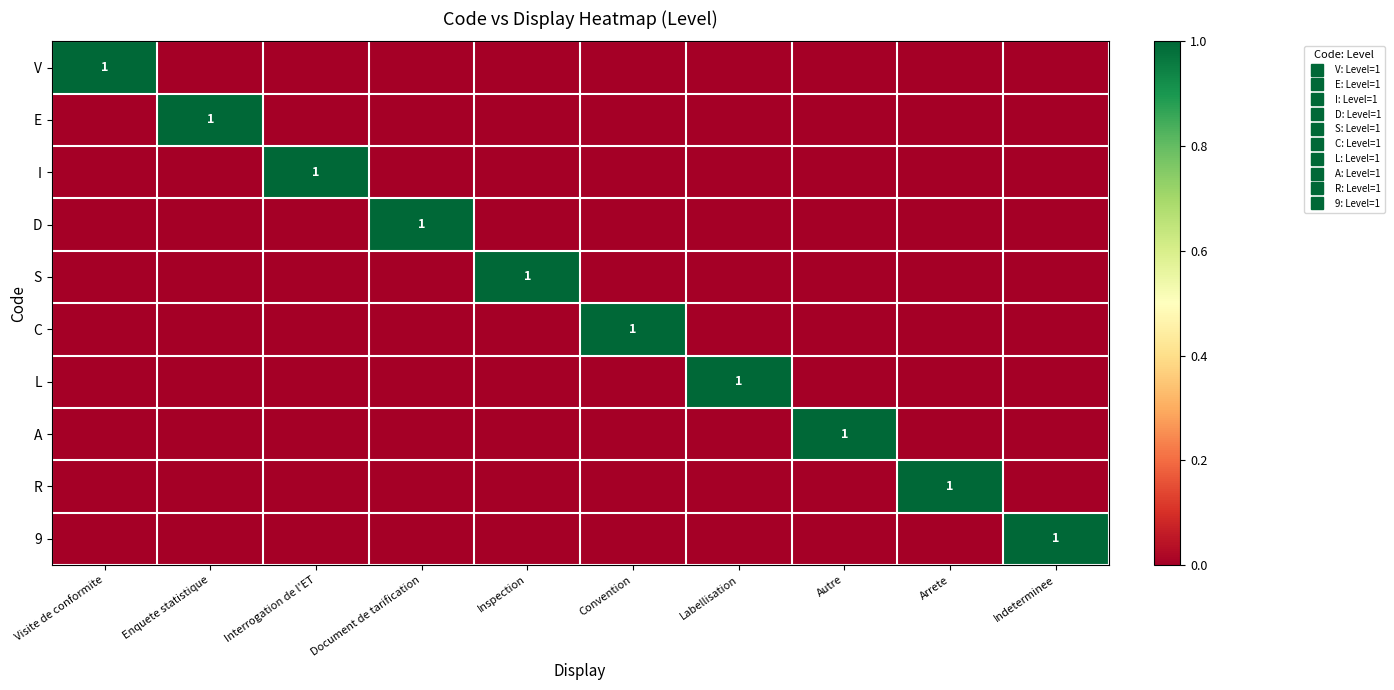

Is the value of D at Visite de conformite greater than the value of R at Arrete?

No